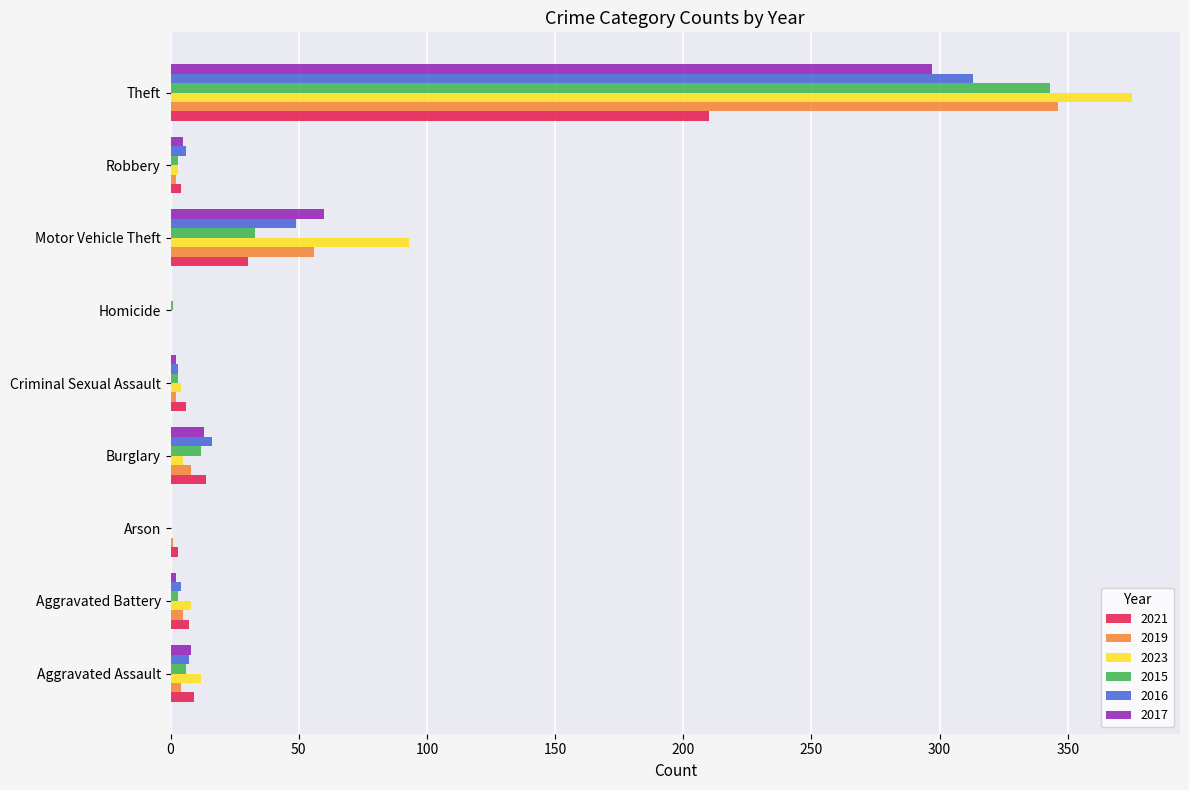

At which category does the chart reach its peak across all series?

Theft